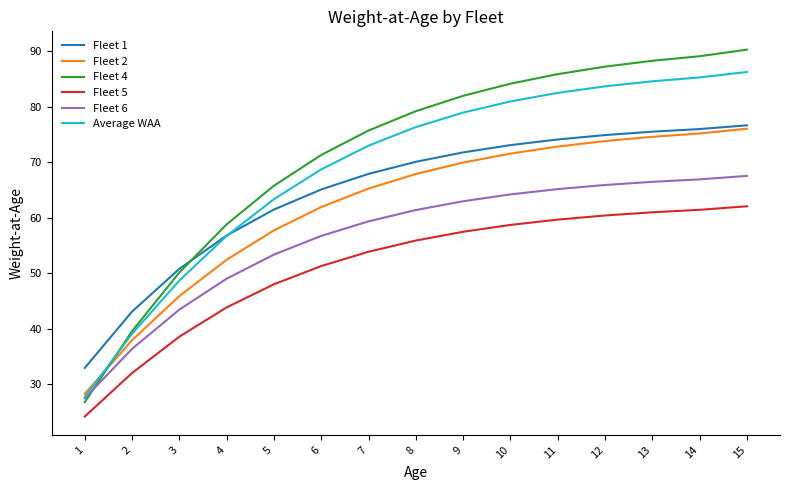

True or false: Fleet 2 and Fleet 5 cross at least once.

False